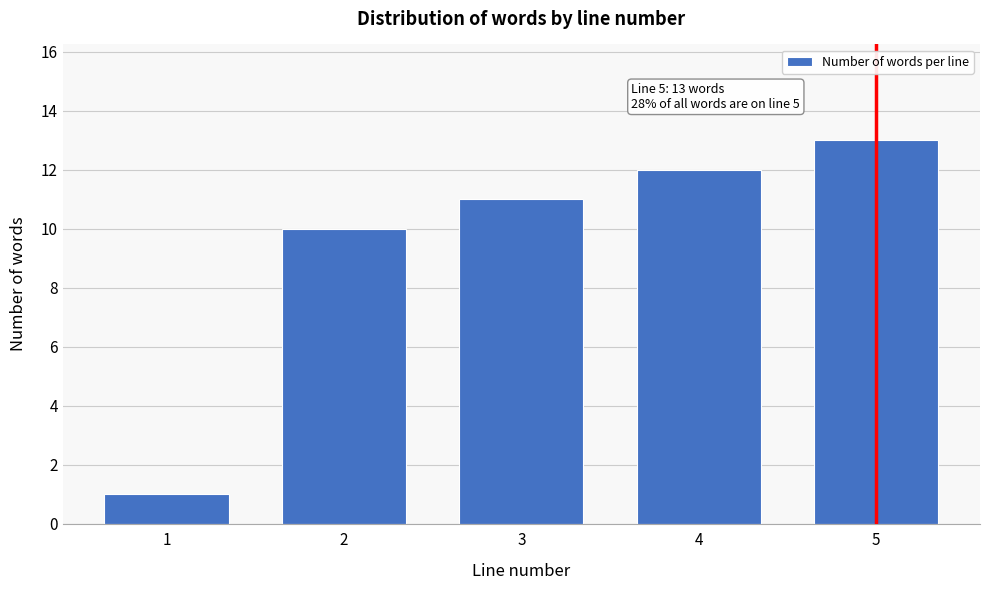

Reading right to left, transcribe all the data shown in this chart.

5=13	4=12	3=11	2=10	1=1